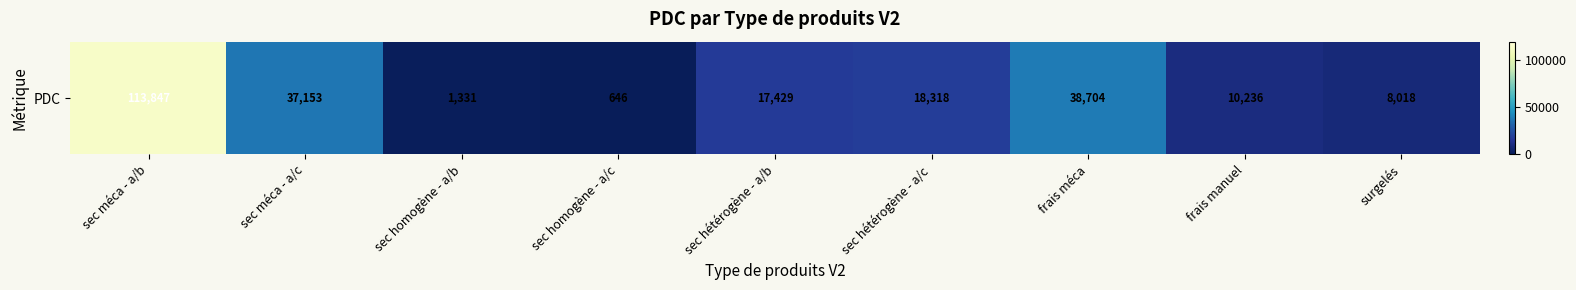

The chart shows a value of 17429.0 at sec hétérogène - a/b. True or false?

True